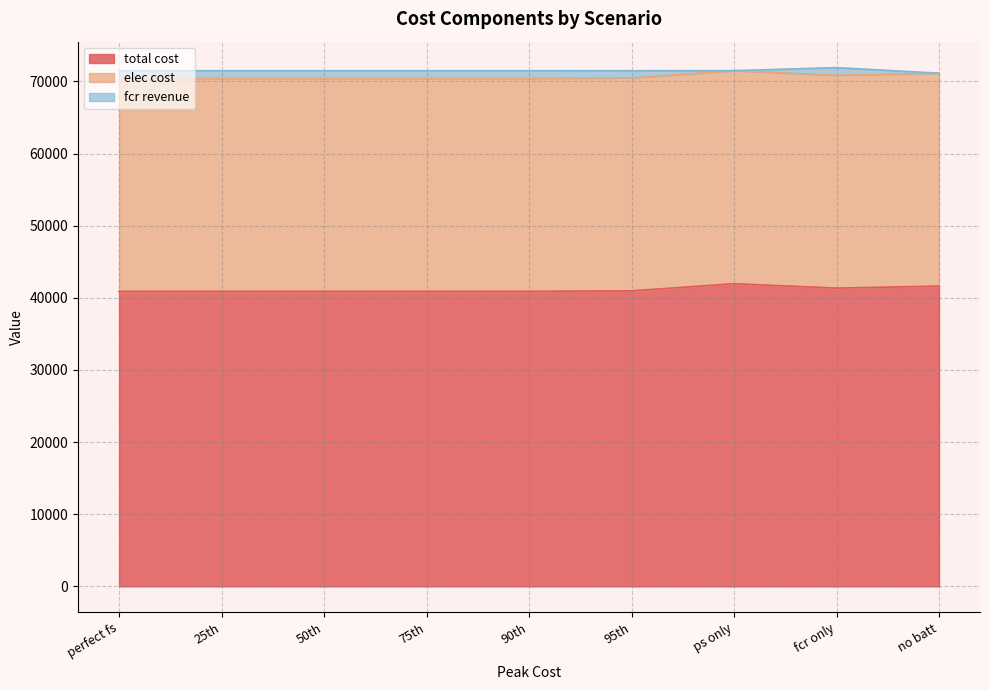

What is the approximate value of elec cost at fcr only?

29509.4